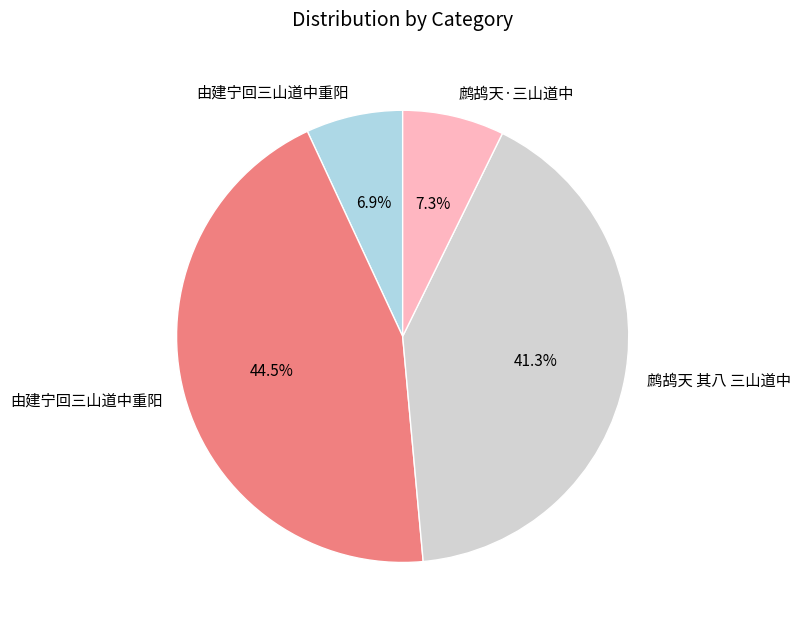

Does any single category account for the majority?

No